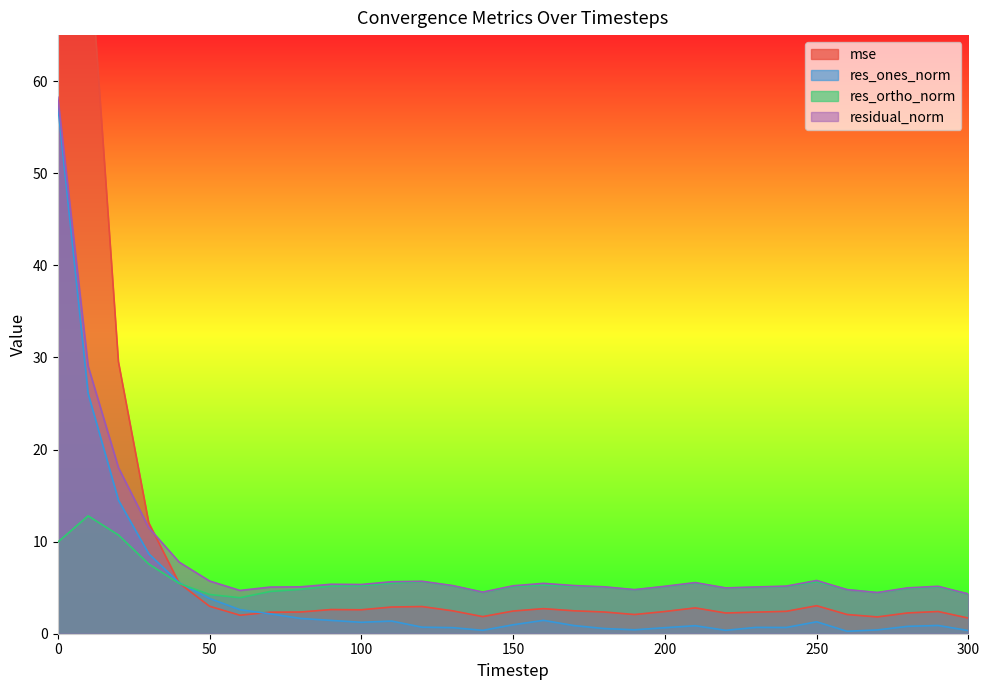

Is the value of residual_norm at 10 greater than the value of res_ortho_norm at 110?

Yes